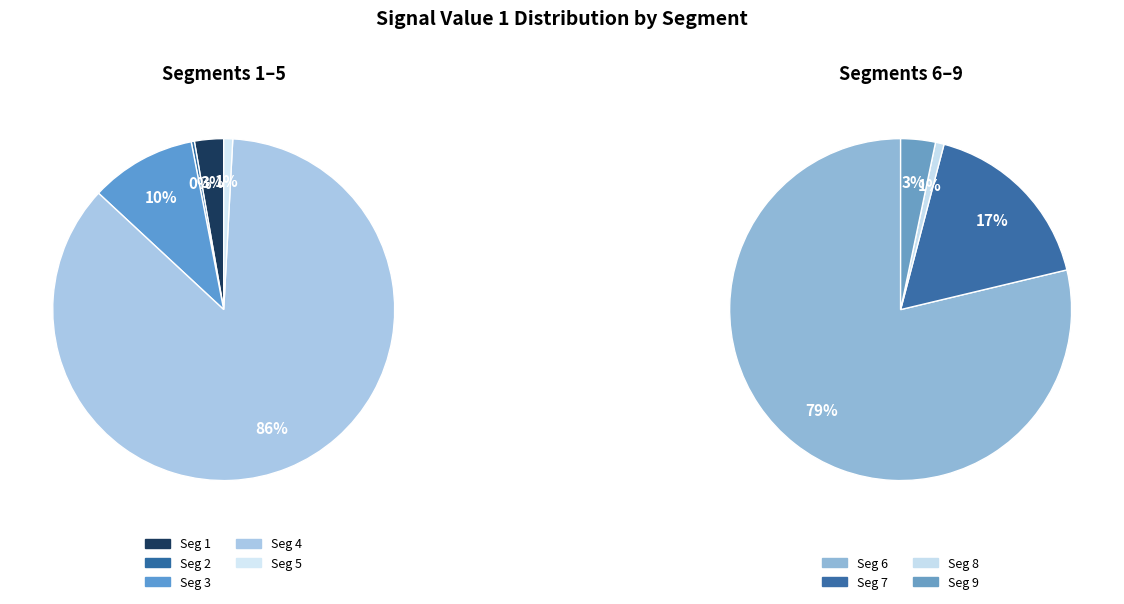

Is 1 the majority of the pie?

No